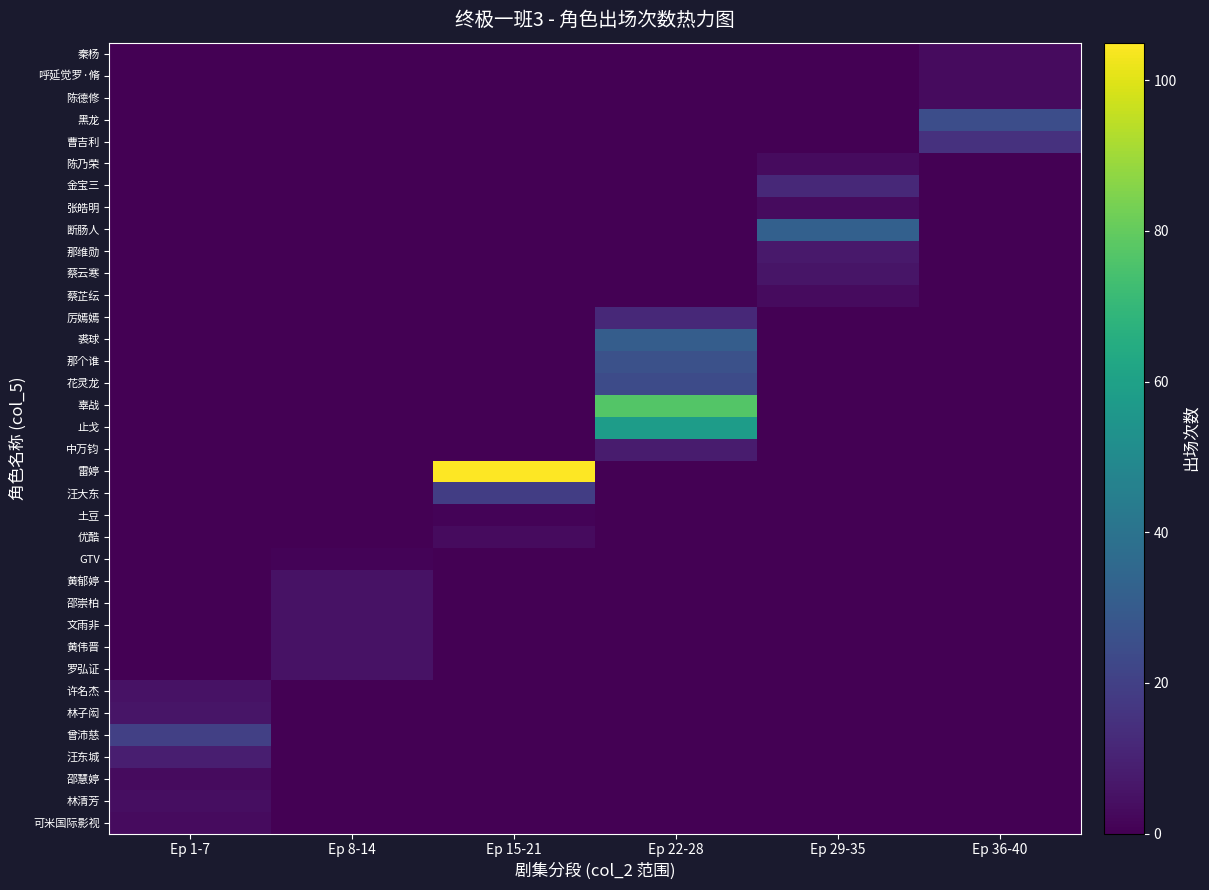

Reading right to left, extract all data points from this chart.

可米国际影视: Ep 36-40=0	Ep 29-35=0	Ep 22-28=0	Ep 15-21=0	Ep 8-14=0	Ep 1-7=3
林清芳: Ep 36-40=0	Ep 29-35=0	Ep 22-28=0	Ep 15-21=0	Ep 8-14=0	Ep 1-7=4
邵慧婷: Ep 36-40=0	Ep 29-35=0	Ep 22-28=0	Ep 15-21=0	Ep 8-14=0	Ep 1-7=3
汪东城: Ep 36-40=0	Ep 29-35=0	Ep 22-28=0	Ep 15-21=0	Ep 8-14=0	Ep 1-7=9
曾沛慈: Ep 36-40=0	Ep 29-35=0	Ep 22-28=0	Ep 15-21=0	Ep 8-14=0	Ep 1-7=20
林子闳: Ep 36-40=0	Ep 29-35=0	Ep 22-28=0	Ep 15-21=0	Ep 8-14=0	Ep 1-7=6
许名杰: Ep 36-40=0	Ep 29-35=0	Ep 22-28=0	Ep 15-21=0	Ep 8-14=0	Ep 1-7=5
罗弘证: Ep 36-40=0	Ep 29-35=0	Ep 22-28=0	Ep 15-21=0	Ep 8-14=5	Ep 1-7=0
黄伟晋: Ep 36-40=0	Ep 29-35=0	Ep 22-28=0	Ep 15-21=0	Ep 8-14=5	Ep 1-7=0
文雨非: Ep 36-40=0	Ep 29-35=0	Ep 22-28=0	Ep 15-21=0	Ep 8-14=5	Ep 1-7=0
邵崇柏: Ep 36-40=0	Ep 29-35=0	Ep 22-28=0	Ep 15-21=0	Ep 8-14=5	Ep 1-7=0
黄郁婷: Ep 36-40=0	Ep 29-35=0	Ep 22-28=0	Ep 15-21=0	Ep 8-14=5	Ep 1-7=0
GTV: Ep 36-40=0	Ep 29-35=0	Ep 22-28=0	Ep 15-21=0	Ep 8-14=1	Ep 1-7=0
优酷: Ep 36-40=0	Ep 29-35=0	Ep 22-28=0	Ep 15-21=3	Ep 8-14=0	Ep 1-7=0
土豆: Ep 36-40=0	Ep 29-35=0	Ep 22-28=0	Ep 15-21=1	Ep 8-14=0	Ep 1-7=0
汪大东: Ep 36-40=0	Ep 29-35=0	Ep 22-28=0	Ep 15-21=19	Ep 8-14=0	Ep 1-7=0
雷婷: Ep 36-40=0	Ep 29-35=0	Ep 22-28=0	Ep 15-21=105	Ep 8-14=0	Ep 1-7=0
中万钧: Ep 36-40=0	Ep 29-35=0	Ep 22-28=8	Ep 15-21=0	Ep 8-14=0	Ep 1-7=0
止戈: Ep 36-40=0	Ep 29-35=0	Ep 22-28=58	Ep 15-21=0	Ep 8-14=0	Ep 1-7=0
辜战: Ep 36-40=0	Ep 29-35=0	Ep 22-28=77	Ep 15-21=0	Ep 8-14=0	Ep 1-7=0
花灵龙: Ep 36-40=0	Ep 29-35=0	Ep 22-28=24	Ep 15-21=0	Ep 8-14=0	Ep 1-7=0
那个谁: Ep 36-40=0	Ep 29-35=0	Ep 22-28=26	Ep 15-21=0	Ep 8-14=0	Ep 1-7=0
裘球: Ep 36-40=0	Ep 29-35=0	Ep 22-28=31	Ep 15-21=0	Ep 8-14=0	Ep 1-7=0
厉嫣嫣: Ep 36-40=0	Ep 29-35=0	Ep 22-28=12	Ep 15-21=0	Ep 8-14=0	Ep 1-7=0
蔡芷纭: Ep 36-40=0	Ep 29-35=3	Ep 22-28=0	Ep 15-21=0	Ep 8-14=0	Ep 1-7=0
蔡云寒: Ep 36-40=0	Ep 29-35=6	Ep 22-28=0	Ep 15-21=0	Ep 8-14=0	Ep 1-7=0
那维勋: Ep 36-40=0	Ep 29-35=7	Ep 22-28=0	Ep 15-21=0	Ep 8-14=0	Ep 1-7=0
断肠人: Ep 36-40=0	Ep 29-35=32	Ep 22-28=0	Ep 15-21=0	Ep 8-14=0	Ep 1-7=0
张皓明: Ep 36-40=0	Ep 29-35=3	Ep 22-28=0	Ep 15-21=0	Ep 8-14=0	Ep 1-7=0
金宝三: Ep 36-40=0	Ep 29-35=12	Ep 22-28=0	Ep 15-21=0	Ep 8-14=0	Ep 1-7=0
陈乃荣: Ep 36-40=0	Ep 29-35=3	Ep 22-28=0	Ep 15-21=0	Ep 8-14=0	Ep 1-7=0
曹吉利: Ep 36-40=15	Ep 29-35=0	Ep 22-28=0	Ep 15-21=0	Ep 8-14=0	Ep 1-7=0
黑龙: Ep 36-40=25	Ep 29-35=0	Ep 22-28=0	Ep 15-21=0	Ep 8-14=0	Ep 1-7=0
陈德修: Ep 36-40=3	Ep 29-35=0	Ep 22-28=0	Ep 15-21=0	Ep 8-14=0	Ep 1-7=0
呼延觉罗·脩: Ep 36-40=3	Ep 29-35=0	Ep 22-28=0	Ep 15-21=0	Ep 8-14=0	Ep 1-7=0
秦杨: Ep 36-40=3	Ep 29-35=0	Ep 22-28=0	Ep 15-21=0	Ep 8-14=0	Ep 1-7=0